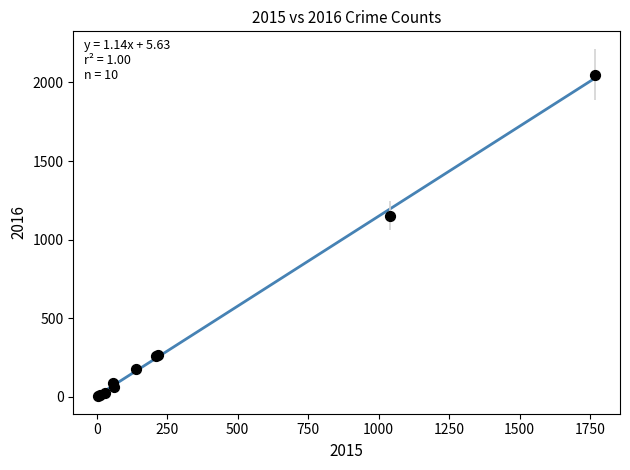

What Y value in the scatter plot is closest to 1027?

1151